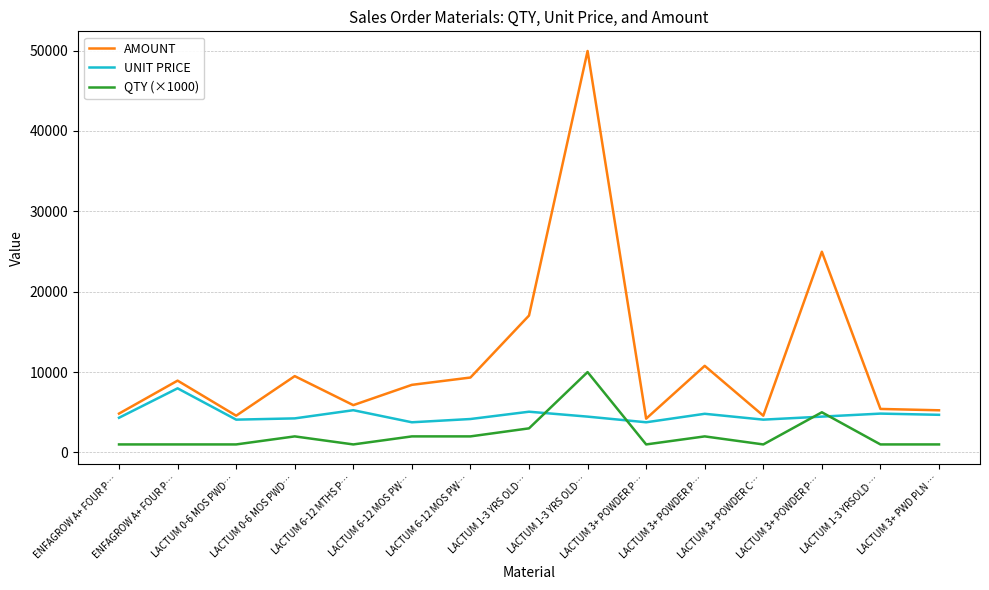

List the labels in order of UNIT PRICE value, largest first.

ENFAGROW A+ FOUR P…, LACTUM 6-12 MTHS P…, LACTUM 1-3 YRS OLD…, LACTUM 1-3 YRSOLD …, LACTUM 3+ POWDER P…, LACTUM 3+ PWD PLN …, LACTUM 1-3 YRS OLD…, LACTUM 3+ POWDER P…, ENFAGROW A+ FOUR P…, LACTUM 0-6 MOS PWD…, LACTUM 6-12 MOS PW…, LACTUM 0-6 MOS PWD…, LACTUM 3+ POWDER C…, LACTUM 6-12 MOS PW…, LACTUM 3+ POWDER P…